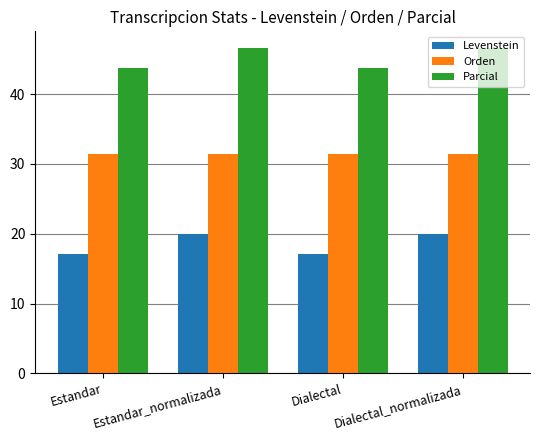

Which series has the largest range (max minus min)?

Levenstein